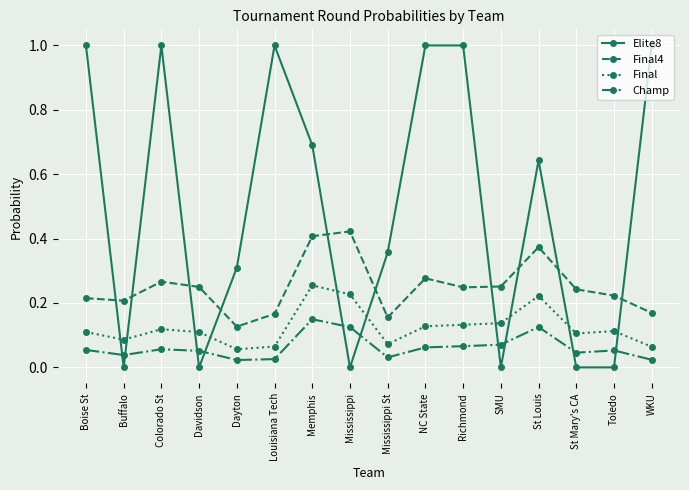

At St Mary's CA, list the series in order from smallest to largest.

Elite8, Champ, Final, Final4